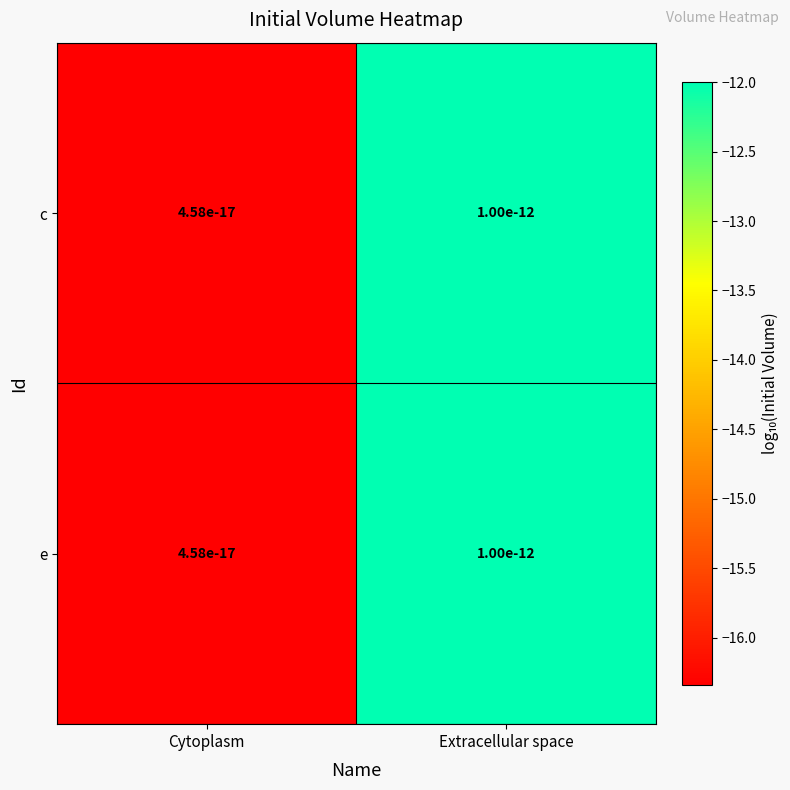

At which label does e reach its peak?

Extracellular space